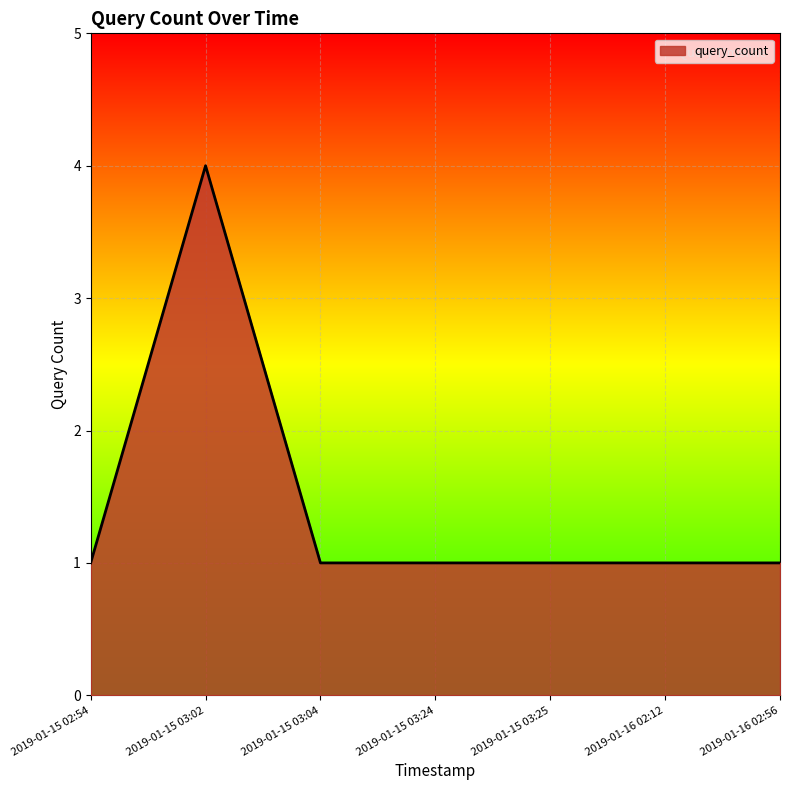

Count the values in the range 1 to 2.

6